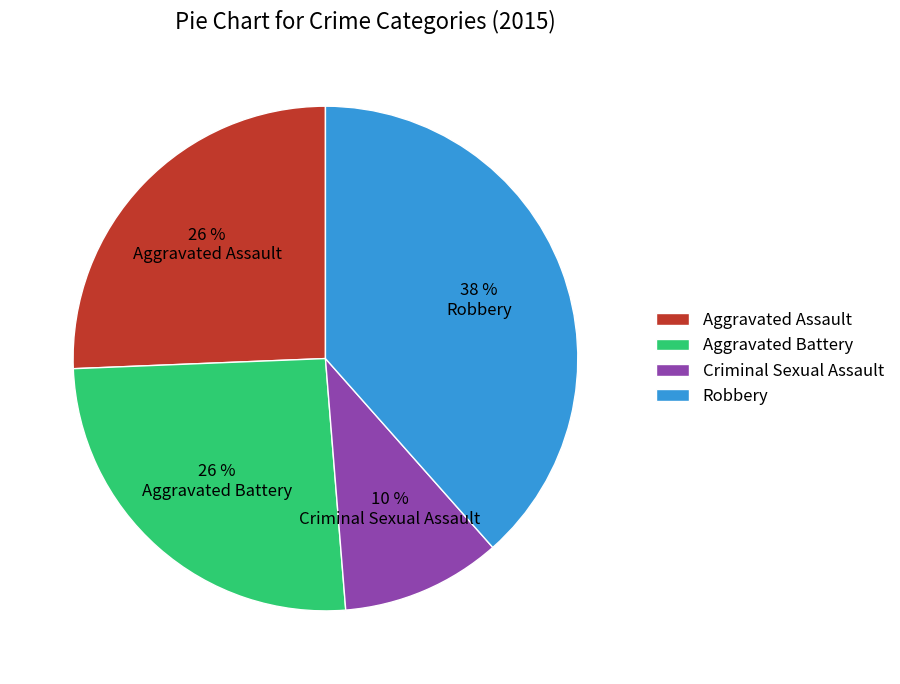

To the nearest percent, what percentage of the pie is Criminal Sexual Assault?

10%